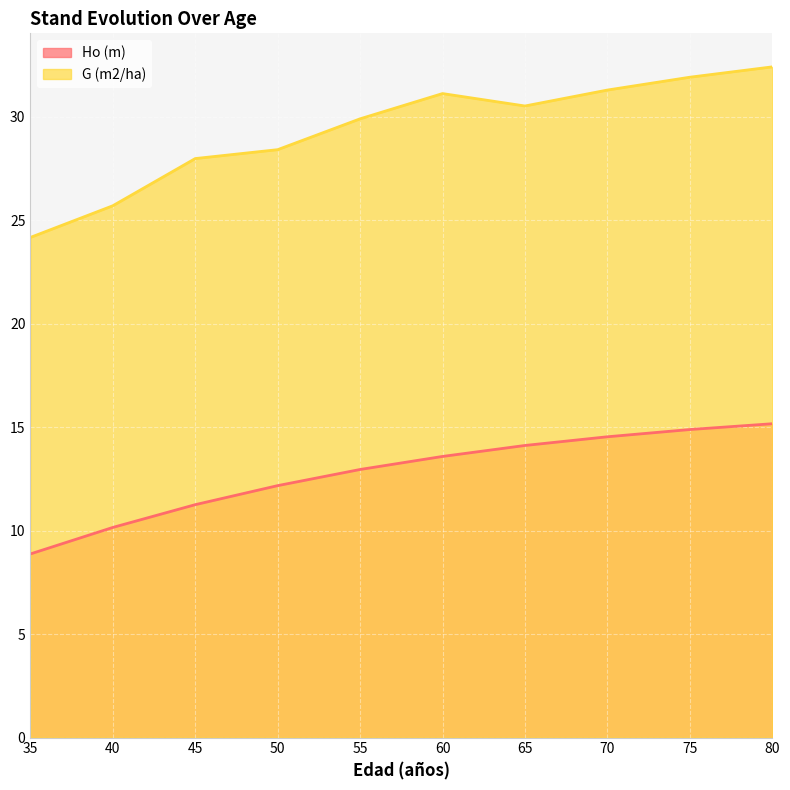

What is the difference between the G (m2/ha) values at 70 and 65?

0.8